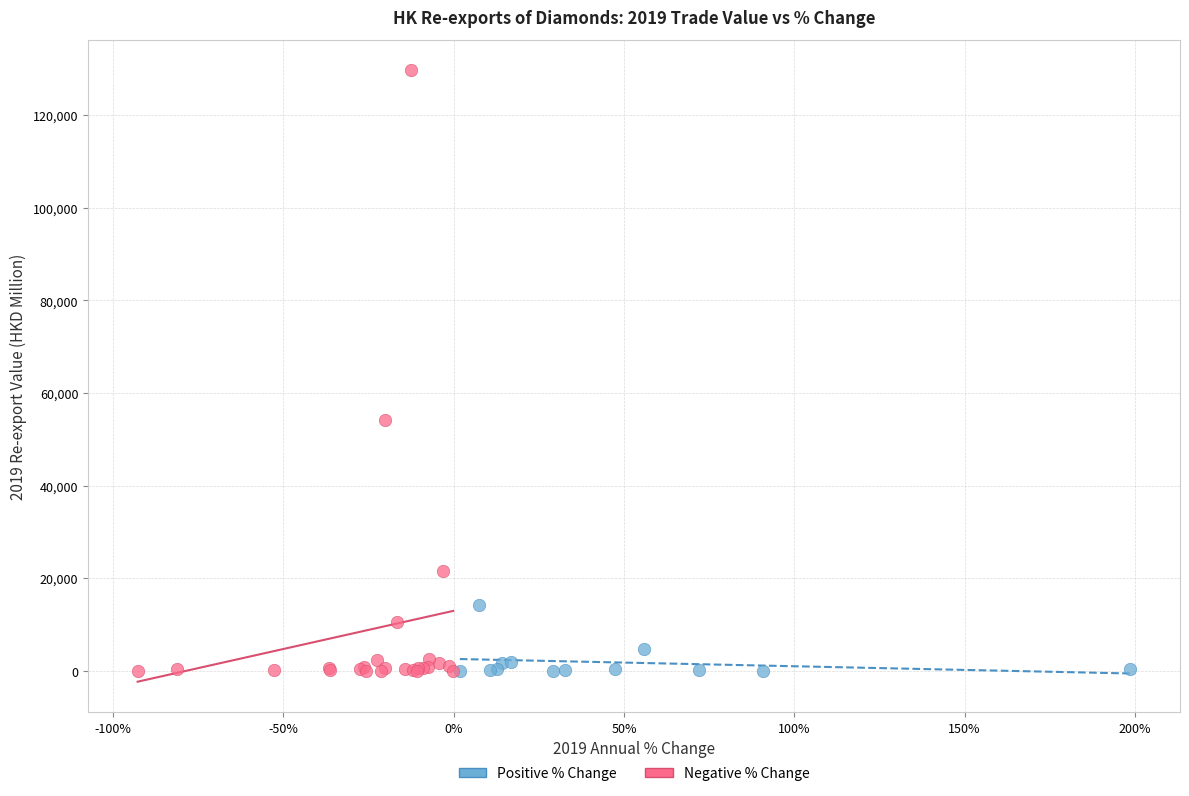

Which series has the largest Y range (max minus min)?

Negative % Change